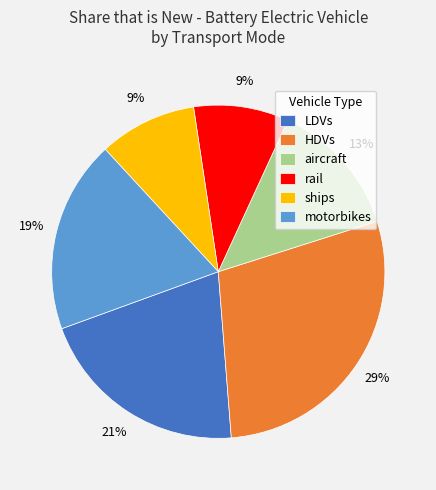

To the nearest percent, what is the average slice percentage?

17%